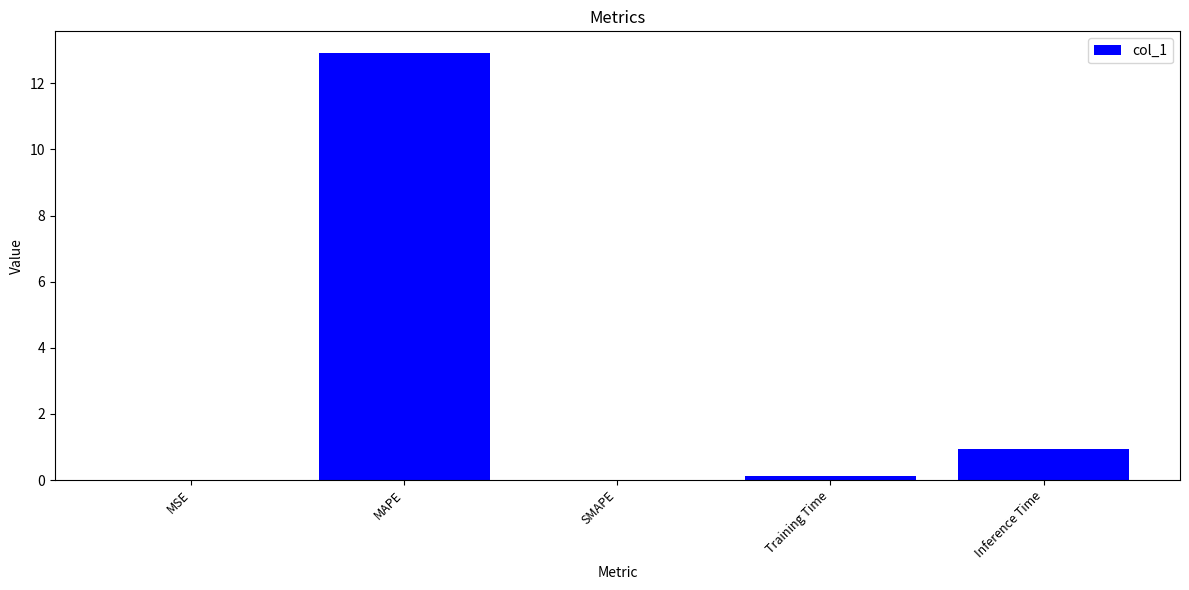

The value at MSE is 0.0. True or false?

True